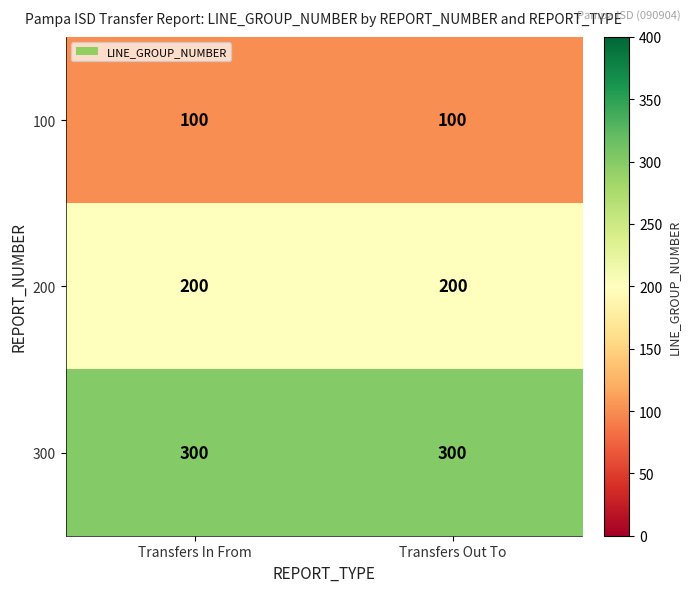

What is the sum of the 200 values at Transfers In From and Transfers Out To?

400